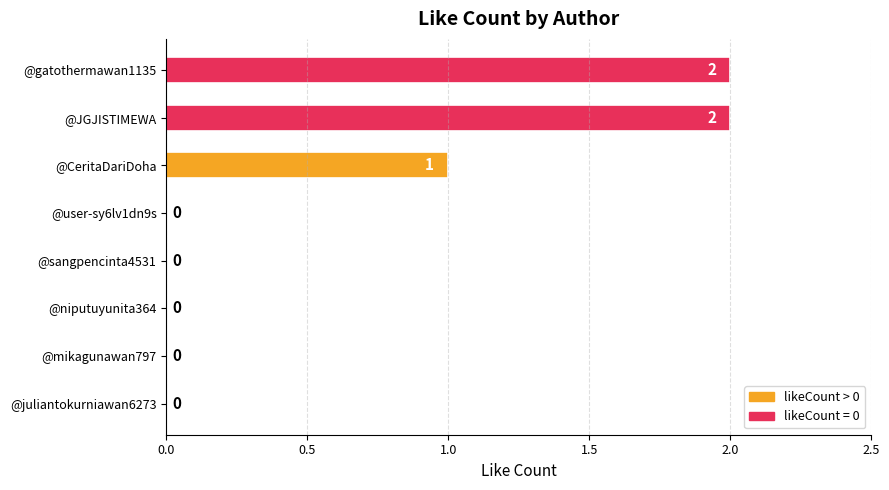

Reading top to bottom, what are all the values shown in this chart?

@gatothermawan1135=2	@JGJISTIMEWA=2	@CeritaDariDoha=1	@user-sy6lv1dn9s=0	@sangpencinta4531=0	@niputuyunita364=0	@mikagunawan797=0	@juliantokurniawan6273=0